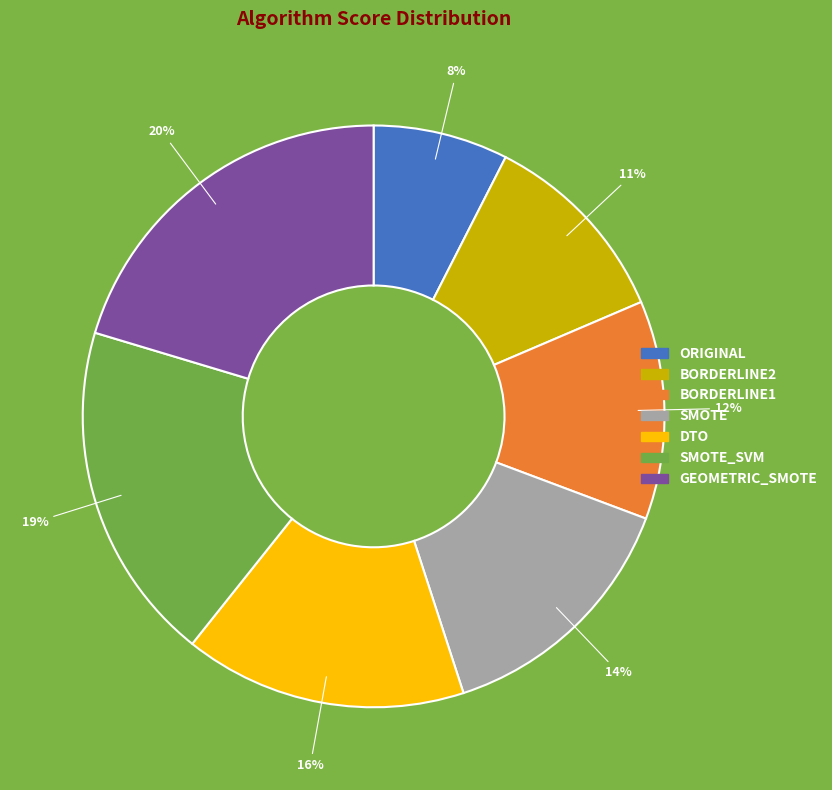

To the nearest percent, what is the average slice percentage?

14%